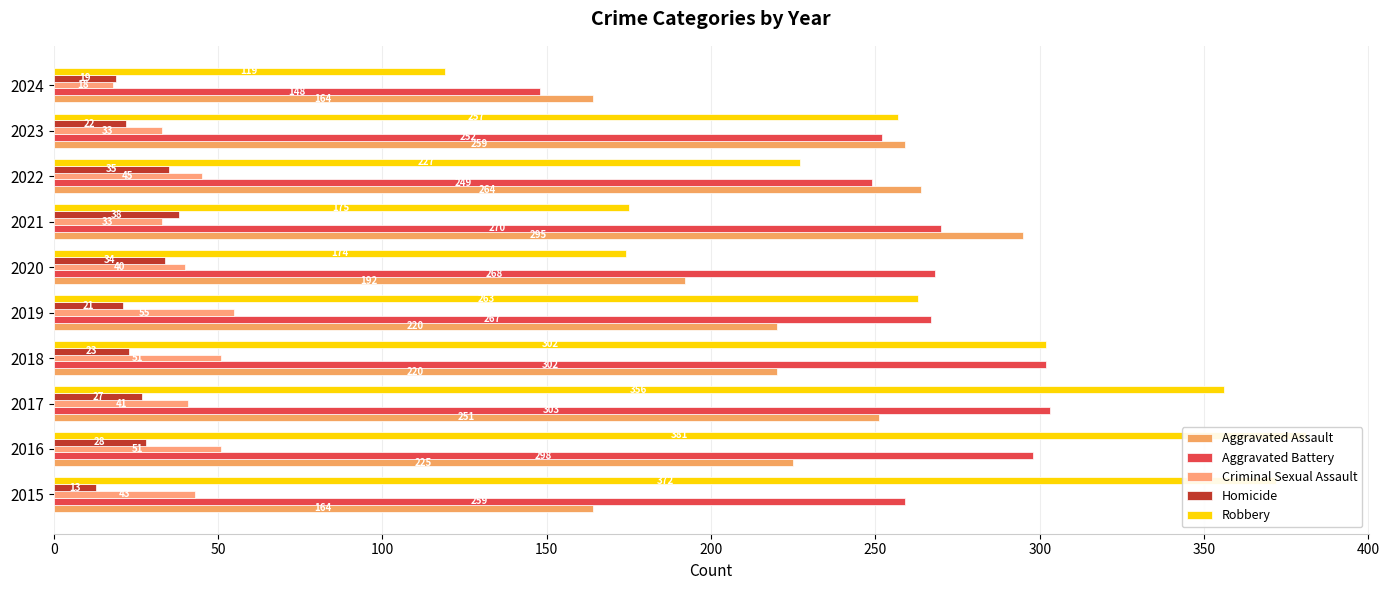

What is the minimum value for Aggravated Assault?

164